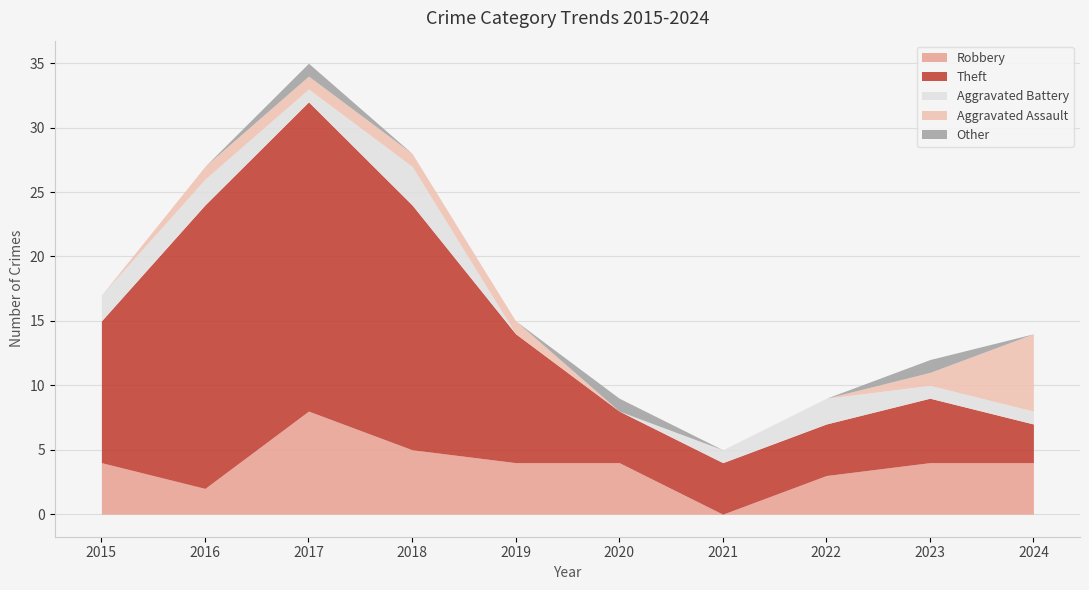

Where is the first local minimum for Aggravated Battery?

2017